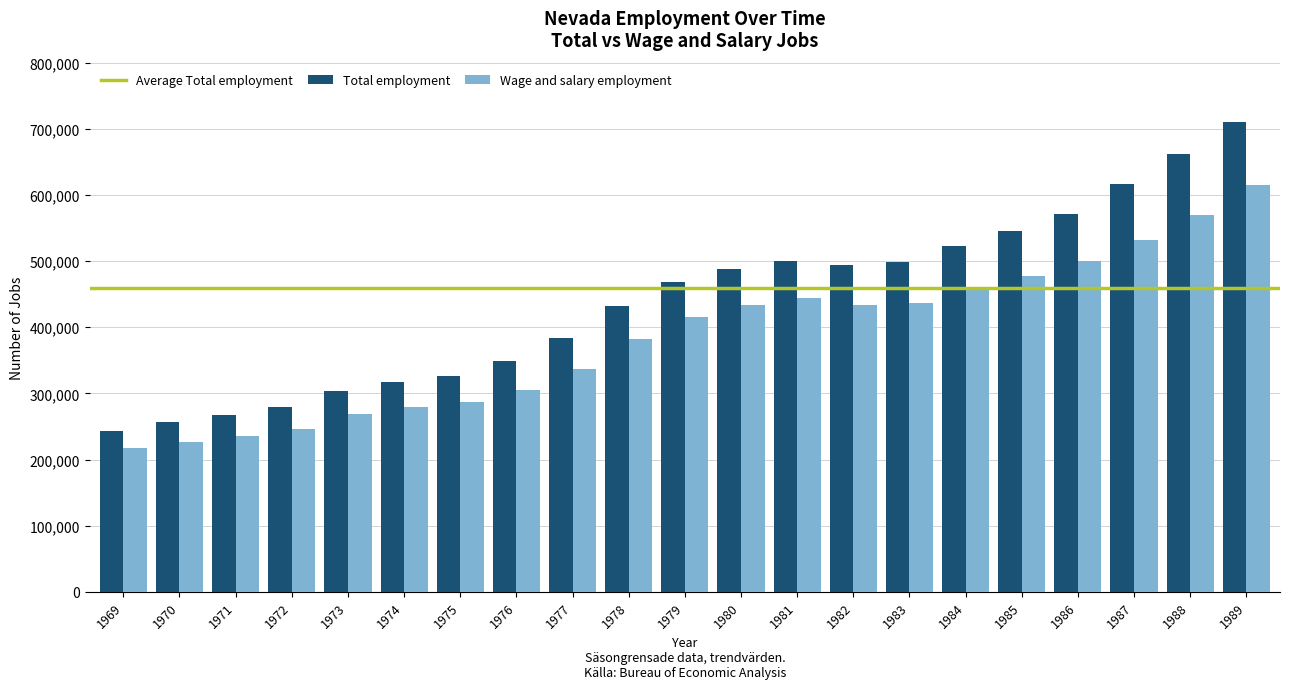

Read the Wage and salary employment value at 1980.

433255